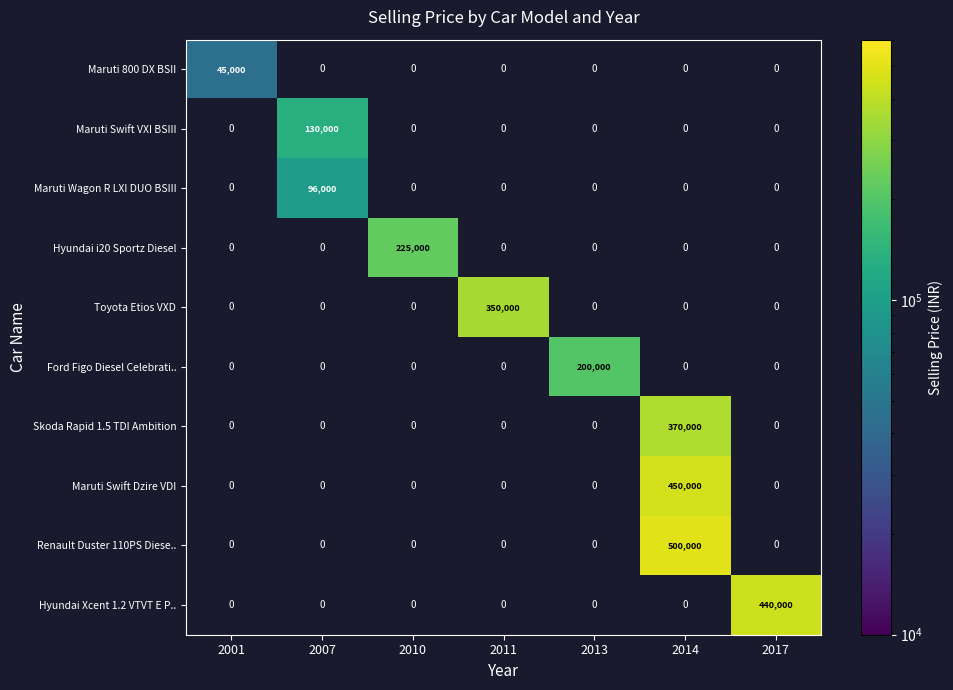

The value of Hyundai Xcent 1.2 VTVT E P.. at 2017 is 212718.2. True or false?

False